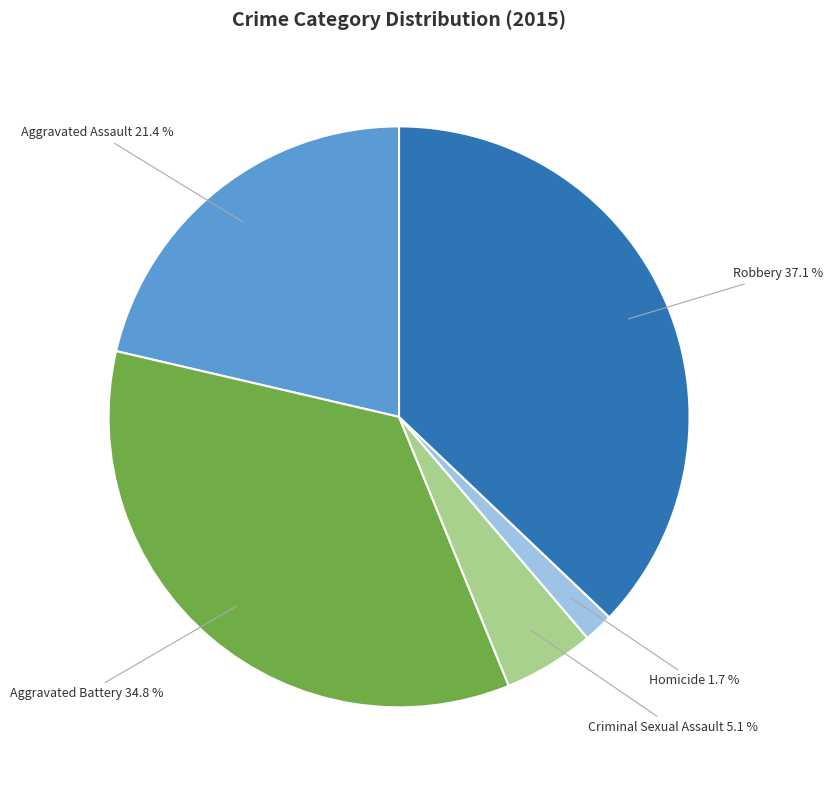

How much of the chart is everything except Criminal Sexual Assault?

94.9%